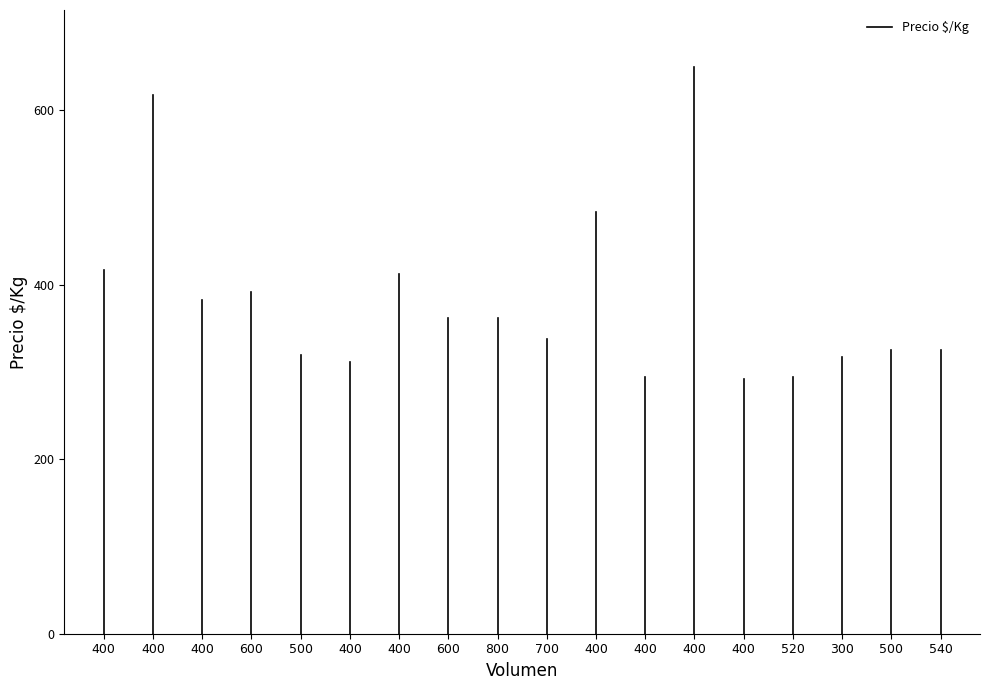

List the labels in order of value, smallest first.

400, 400